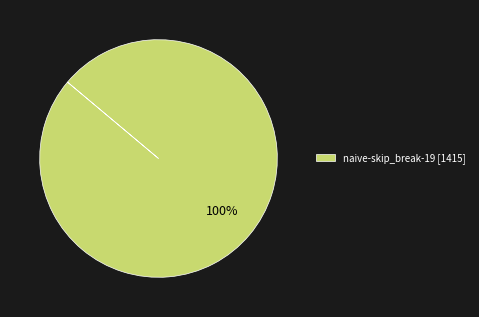

How many segments does this pie chart have?

1